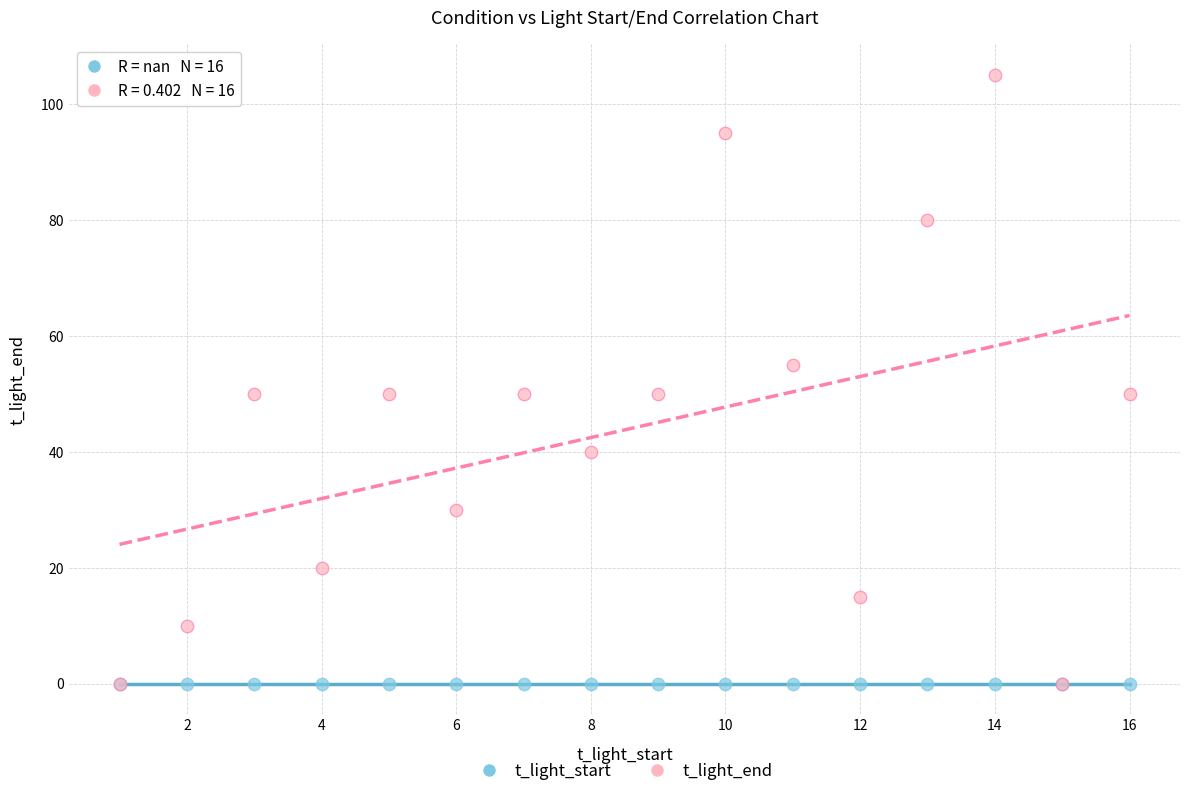

What are all the series names shown in the legend?

t_light_start, t_light_end